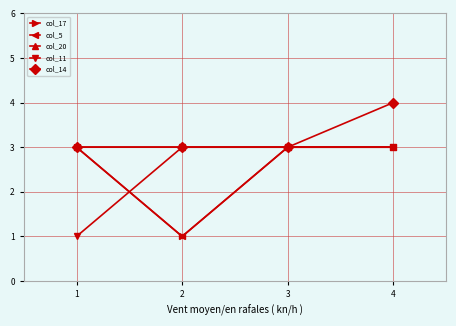

Which series has the largest total across all categories?

col_14